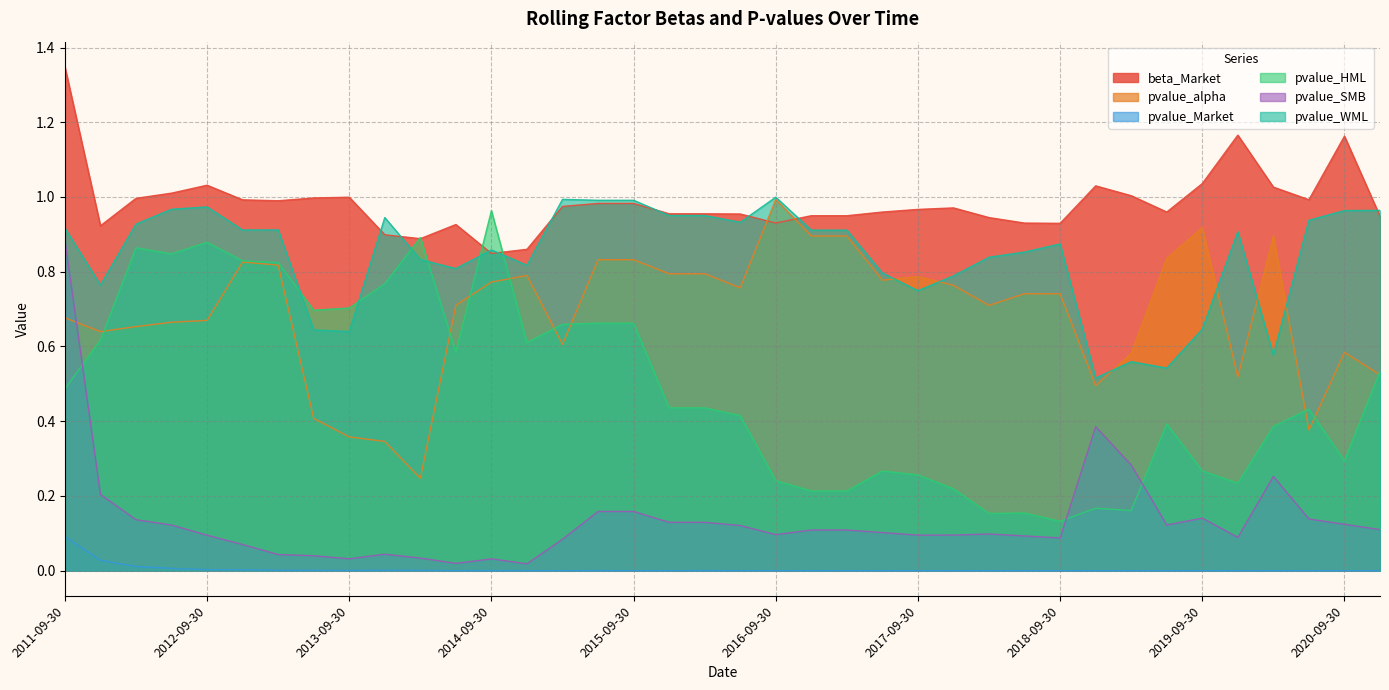

Reading left to right, extract all data points from this chart.

beta_Market: 2011-09-30=1.3	2011-12-31=0.9	2012-03-31=1.0	2012-06-30=1.0	2012-09-30=1.0	2012-12-31=1.0	2013-03-31=1.0	2013-06-30=1.0	2013-09-30=1.0	2013-12-31=0.9	2014-03-31=0.9	2014-06-30=0.9	2014-09-30=0.8	2014-12-31=0.9	2015-03-31=1.0	2015-06-30=1.0	2015-09-30=1.0	2015-12-31=1.0	2016-03-31=1.0	2016-06-30=1.0	2016-09-30=0.9	2016-12-31=0.9	2017-03-31=0.9	2017-06-30=1.0	2017-09-30=1.0	2017-12-31=1.0	2018-03-31=0.9	2018-06-30=0.9	2018-09-30=0.9	2018-12-31=1.0	2019-03-31=1.0	2019-06-30=1.0	2019-09-30=1.0	2019-12-31=1.2	2020-03-31=1.0	2020-06-30=1.0	2020-09-30=1.2	2020-12-31=0.9
pvalue_alpha: 2011-09-30=0.7	2011-12-31=0.6	2012-03-31=0.7	2012-06-30=0.7	2012-09-30=0.7	2012-12-31=0.8	2013-03-31=0.8	2013-06-30=0.4	2013-09-30=0.4	2013-12-31=0.3	2014-03-31=0.2	2014-06-30=0.7	2014-09-30=0.8	2014-12-31=0.8	2015-03-31=0.6	2015-06-30=0.8	2015-09-30=0.8	2015-12-31=0.8	2016-03-31=0.8	2016-06-30=0.8	2016-09-30=1.0	2016-12-31=0.9	2017-03-31=0.9	2017-06-30=0.8	2017-09-30=0.8	2017-12-31=0.8	2018-03-31=0.7	2018-06-30=0.7	2018-09-30=0.7	2018-12-31=0.5	2019-03-31=0.6	2019-06-30=0.8	2019-09-30=0.9	2019-12-31=0.5	2020-03-31=0.9	2020-06-30=0.4	2020-09-30=0.6	2020-12-31=0.5
pvalue_Market: 2011-09-30=0.1	2011-12-31=0.0	2012-03-31=0.0	2012-06-30=0.0	2012-09-30=0.0	2012-12-31=0.0	2013-03-31=0.0	2013-06-30=0.0	2013-09-30=0.0	2013-12-31=0.0	2014-03-31=0.0	2014-06-30=0.0	2014-09-30=0.0	2014-12-31=0.0	2015-03-31=0.0	2015-06-30=0.0	2015-09-30=0.0	2015-12-31=0.0	2016-03-31=0.0	2016-06-30=0.0	2016-09-30=0.0	2016-12-31=0.0	2017-03-31=0.0	2017-06-30=0.0	2017-09-30=0.0	2017-12-31=0.0	2018-03-31=0.0	2018-06-30=0.0	2018-09-30=0.0	2018-12-31=0.0	2019-03-31=0.0	2019-06-30=0.0	2019-09-30=0.0	2019-12-31=0.0	2020-03-31=0.0	2020-06-30=0.0	2020-09-30=0.0	2020-12-31=0.0
pvalue_HML: 2011-09-30=0.5	2011-12-31=0.6	2012-03-31=0.9	2012-06-30=0.8	2012-09-30=0.9	2012-12-31=0.8	2013-03-31=0.8	2013-06-30=0.7	2013-09-30=0.7	2013-12-31=0.8	2014-03-31=0.9	2014-06-30=0.6	2014-09-30=1.0	2014-12-31=0.6	2015-03-31=0.7	2015-06-30=0.7	2015-09-30=0.7	2015-12-31=0.4	2016-03-31=0.4	2016-06-30=0.4	2016-09-30=0.2	2016-12-31=0.2	2017-03-31=0.2	2017-06-30=0.3	2017-09-30=0.3	2017-12-31=0.2	2018-03-31=0.2	2018-06-30=0.2	2018-09-30=0.1	2018-12-31=0.2	2019-03-31=0.2	2019-06-30=0.4	2019-09-30=0.3	2019-12-31=0.2	2020-03-31=0.4	2020-06-30=0.4	2020-09-30=0.3	2020-12-31=0.5
pvalue_SMB: 2011-09-30=0.9	2011-12-31=0.2	2012-03-31=0.1	2012-06-30=0.1	2012-09-30=0.1	2012-12-31=0.1	2013-03-31=0.0	2013-06-30=0.0	2013-09-30=0.0	2013-12-31=0.0	2014-03-31=0.0	2014-06-30=0.0	2014-09-30=0.0	2014-12-31=0.0	2015-03-31=0.1	2015-06-30=0.2	2015-09-30=0.2	2015-12-31=0.1	2016-03-31=0.1	2016-06-30=0.1	2016-09-30=0.1	2016-12-31=0.1	2017-03-31=0.1	2017-06-30=0.1	2017-09-30=0.1	2017-12-31=0.1	2018-03-31=0.1	2018-06-30=0.1	2018-09-30=0.1	2018-12-31=0.4	2019-03-31=0.3	2019-06-30=0.1	2019-09-30=0.1	2019-12-31=0.1	2020-03-31=0.3	2020-06-30=0.1	2020-09-30=0.1	2020-12-31=0.1
pvalue_WML: 2011-09-30=0.9	2011-12-31=0.8	2012-03-31=0.9	2012-06-30=1.0	2012-09-30=1.0	2012-12-31=0.9	2013-03-31=0.9	2013-06-30=0.6	2013-09-30=0.6	2013-12-31=0.9	2014-03-31=0.8	2014-06-30=0.8	2014-09-30=0.9	2014-12-31=0.8	2015-03-31=1.0	2015-06-30=1.0	2015-09-30=1.0	2015-12-31=1.0	2016-03-31=1.0	2016-06-30=0.9	2016-09-30=1.0	2016-12-31=0.9	2017-03-31=0.9	2017-06-30=0.8	2017-09-30=0.7	2017-12-31=0.8	2018-03-31=0.8	2018-06-30=0.9	2018-09-30=0.9	2018-12-31=0.5	2019-03-31=0.6	2019-06-30=0.5	2019-09-30=0.6	2019-12-31=0.9	2020-03-31=0.6	2020-06-30=0.9	2020-09-30=1.0	2020-12-31=1.0